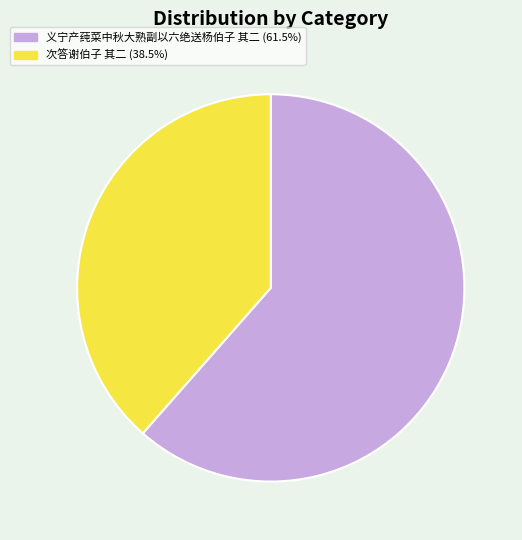

What is the ratio of the value at 次答谢伯子 其二 (38.5%) to the value at 义宁产莼菜中秋大熟副以六绝送杨伯子 其二 (61.5%)?

0.6